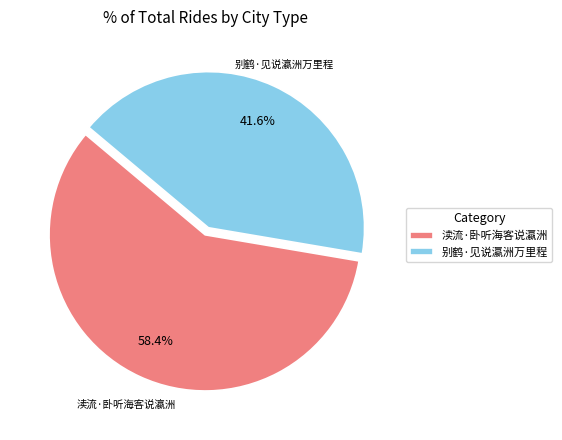

How many segments does this pie chart have?

2